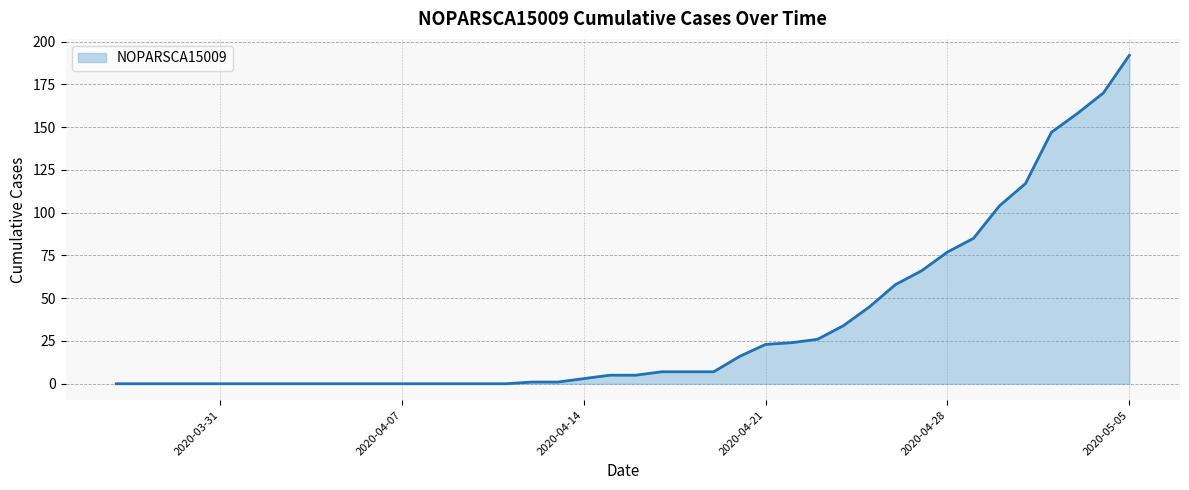

What is the maximum value shown in the chart?

192